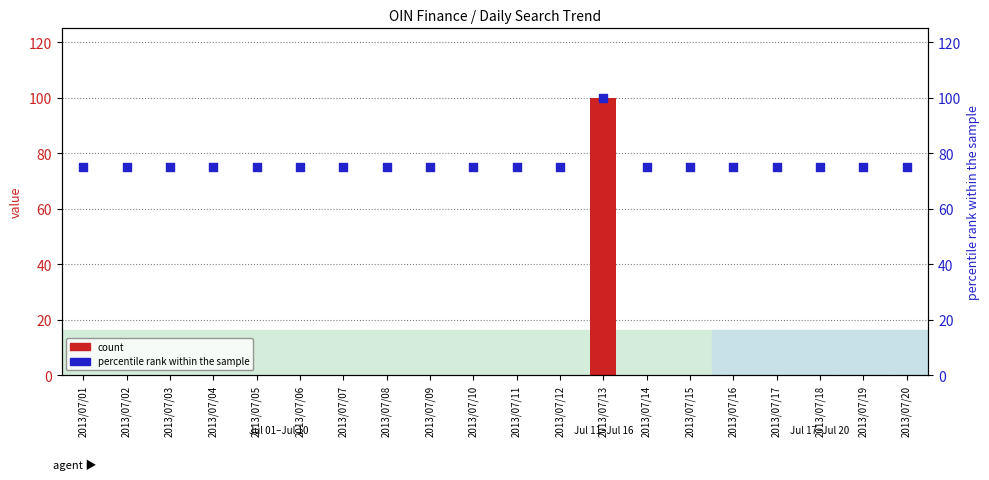

What is the total value across all series at 2013/07/04?

75